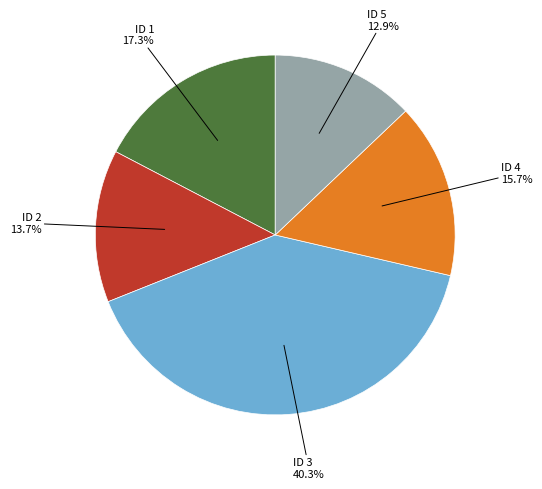

Does any single category account for the majority?

No